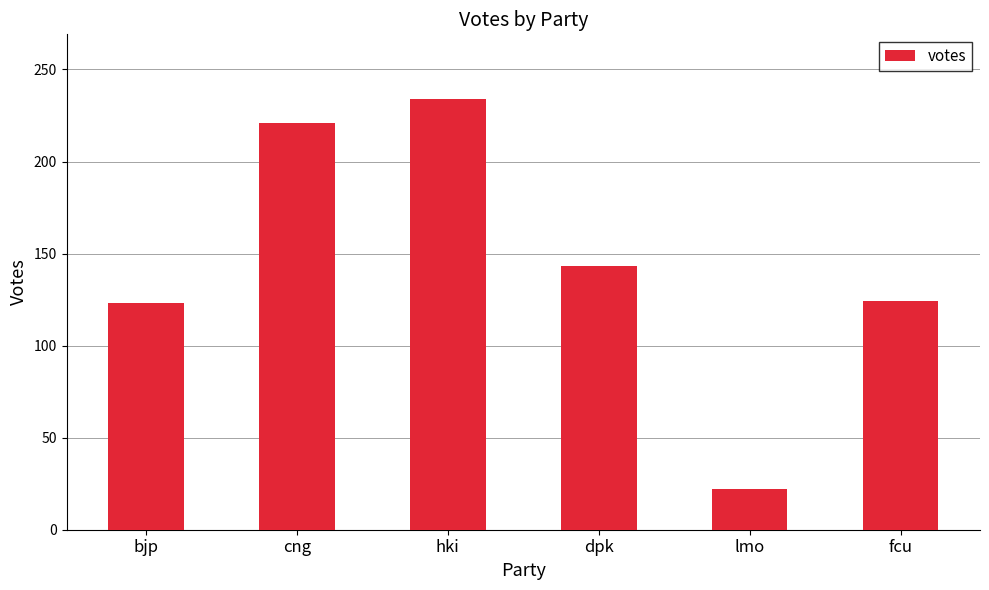

Approximately how many times larger is the value at bjp compared to lmo?

5.6